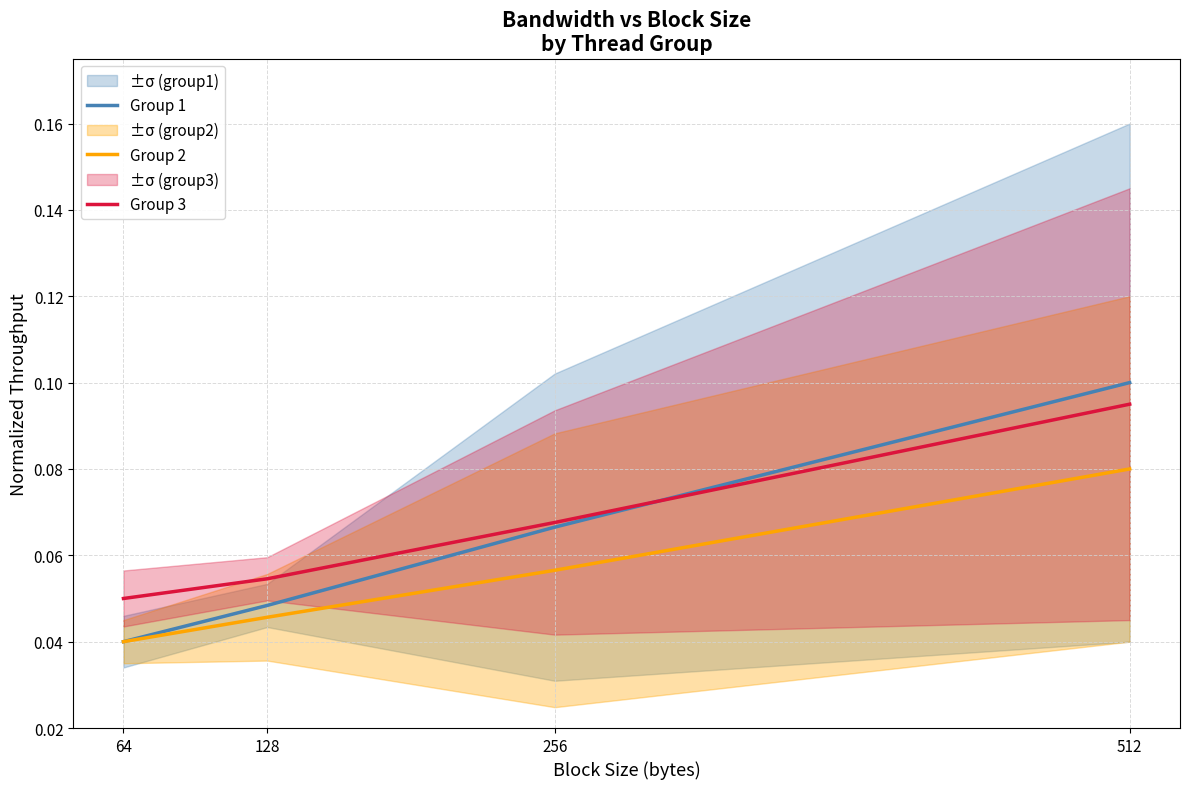

Where is Group 1 nearest to the value 0?

64